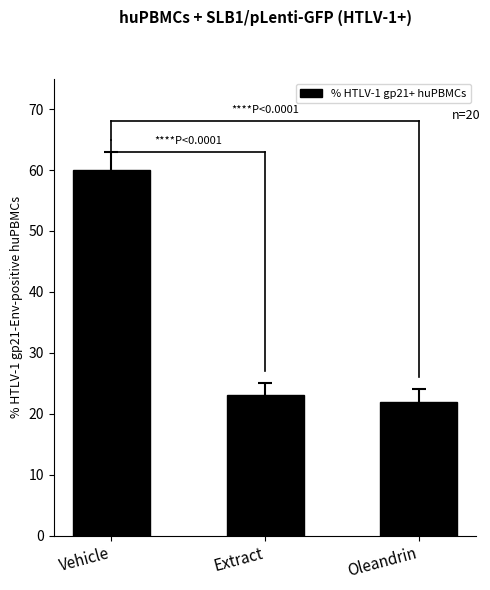

Reading left to right, transcribe all the data shown in this chart.

Vehicle=60	Extract=23	Oleandrin=22